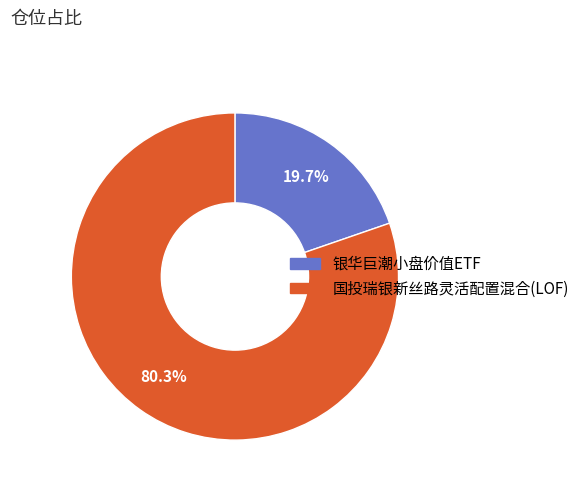

What percentage is the 国投瑞银新丝路灵活配置混合(LOF) slice, to the nearest percent?

80%